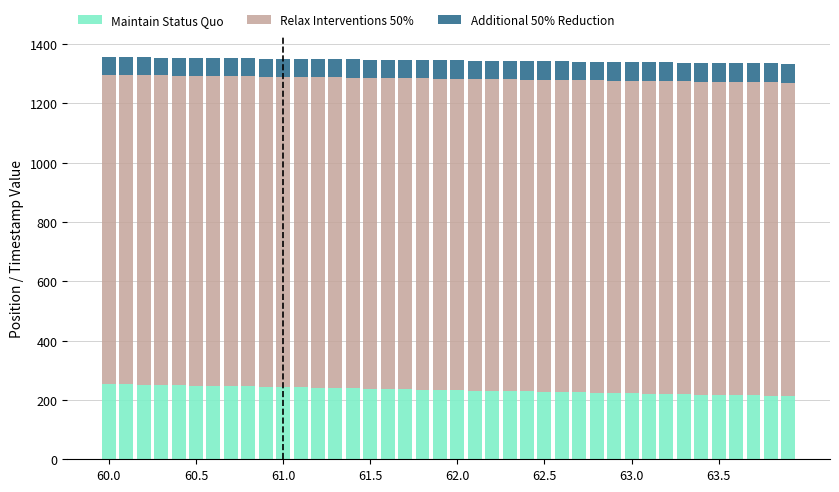

What are all the series names shown in the legend?

Maintain Status Quo, Relax Interventions 50%, Additional 50% Reduction